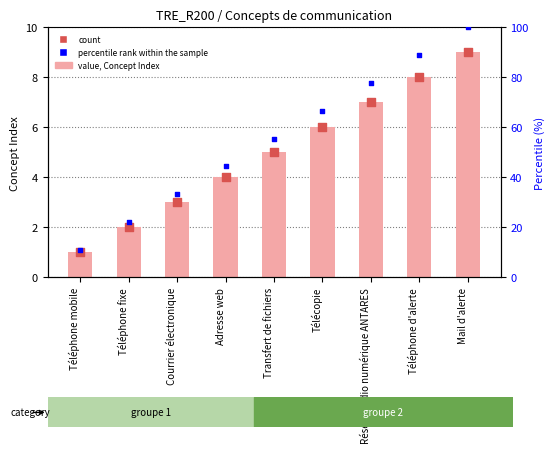

Which series has the widest spread of Y values?

percentile rank within the sample